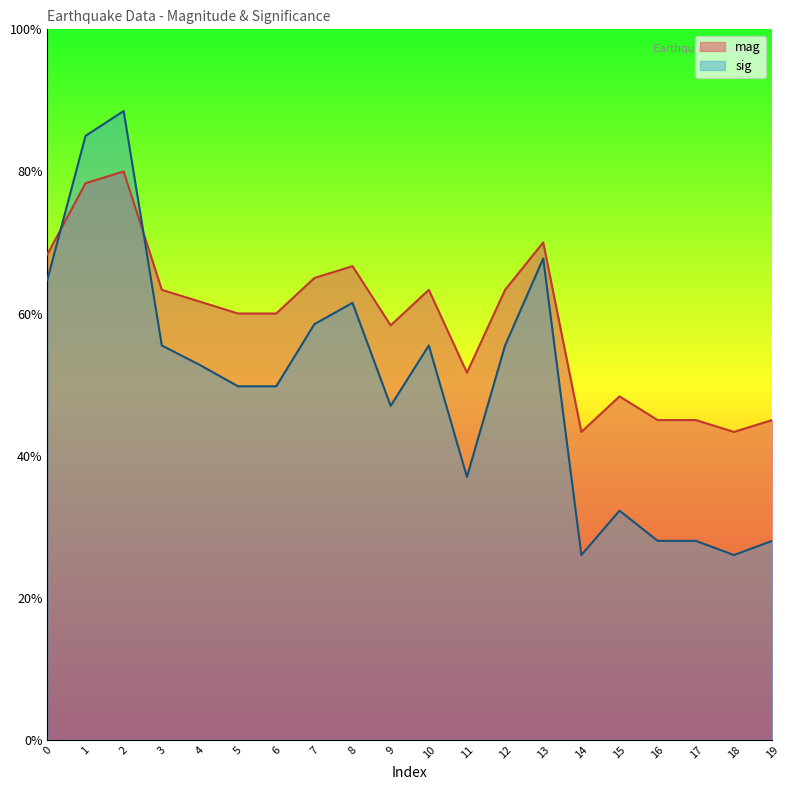

What is the value of the mag point at the 5th from the left?

0.6